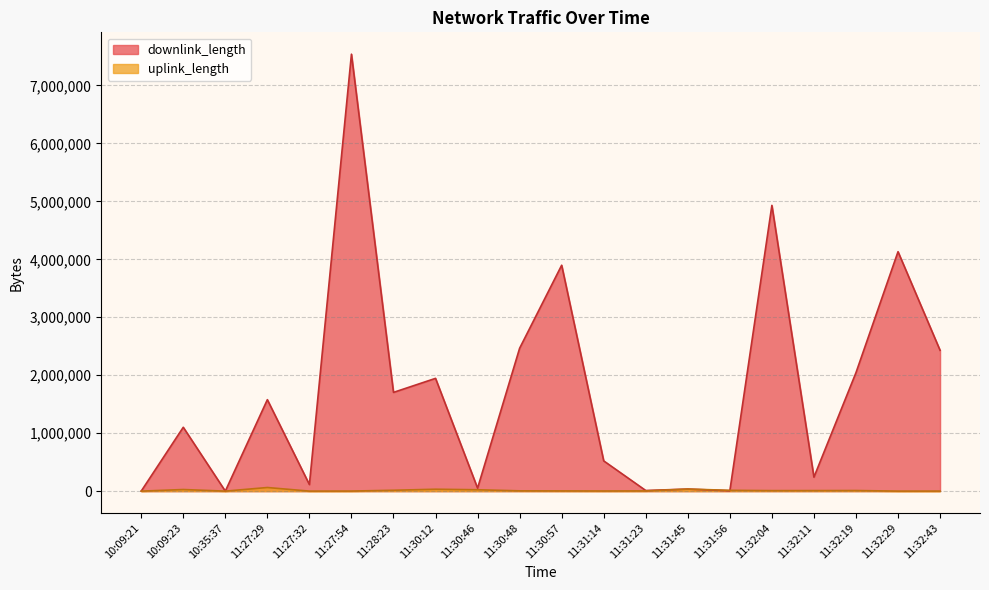

Rank the series at 11:32:43 from highest to lowest value.

downlink_length, uplink_length